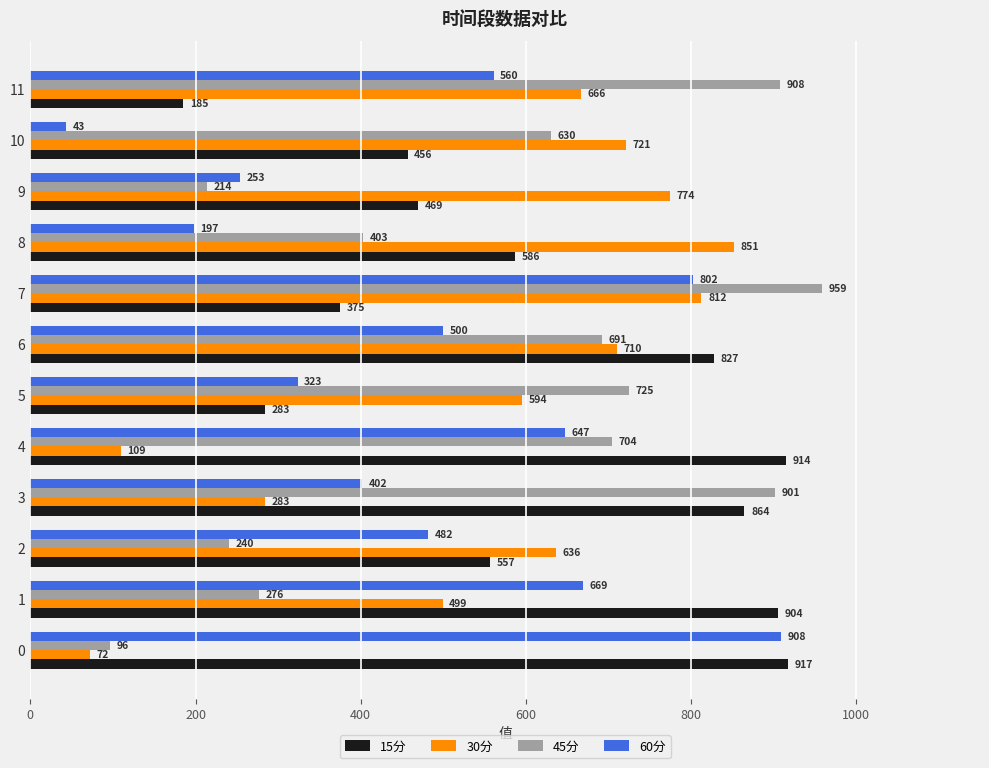

What is the maximum value for 60分?

908.6